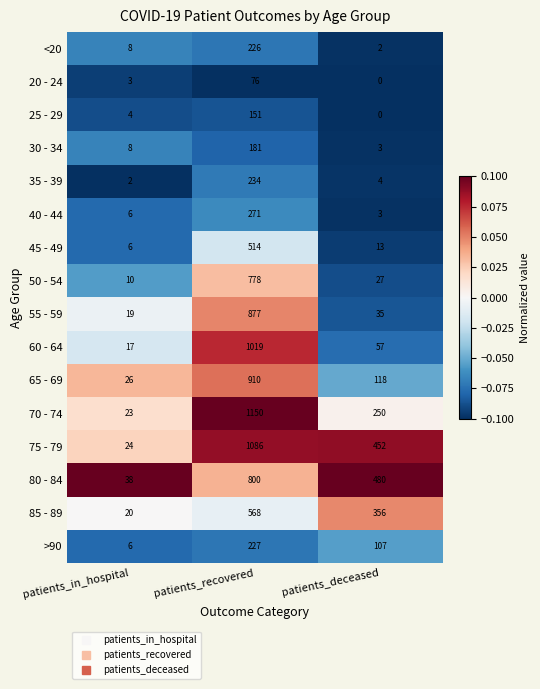

At how many categories does at least one series exceed 0?

3